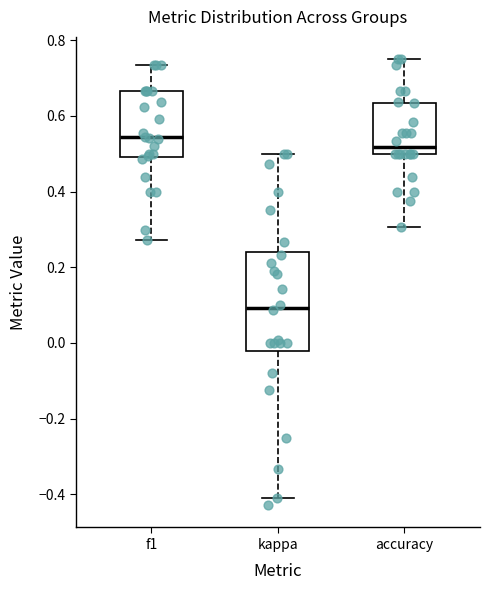

Comparing the boxes themselves (not the whiskers), which one is the tallest?

kappa